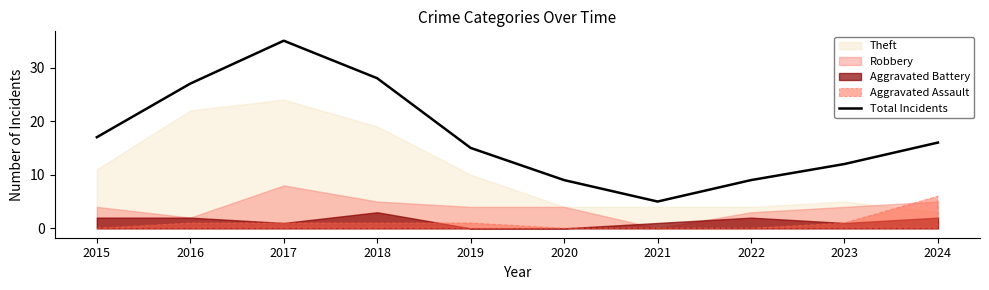

What is the change in value from 2016 to 2018?

+1